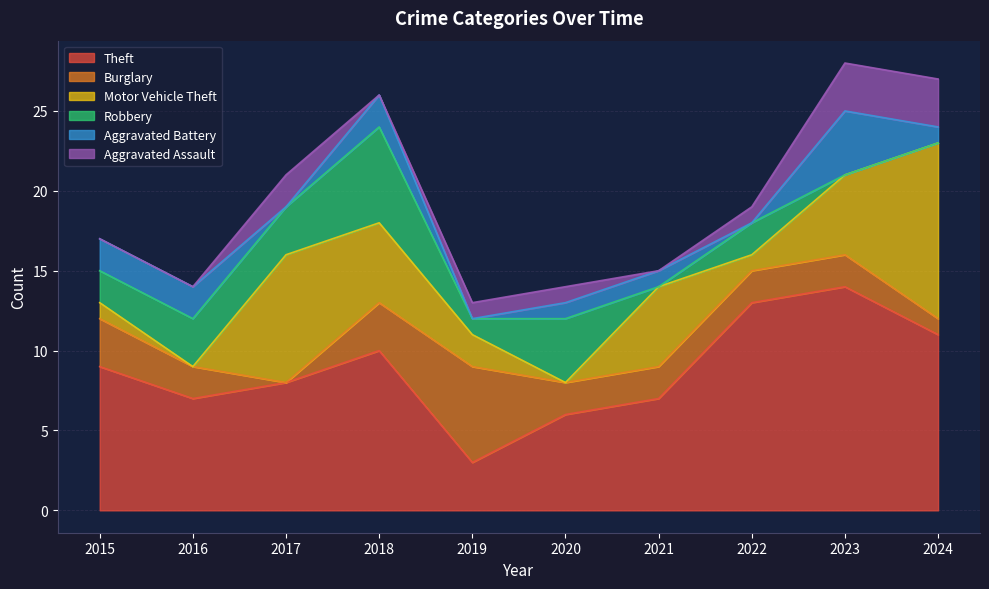

True or false: Robbery and Motor Vehicle Theft intersect in this chart.

True